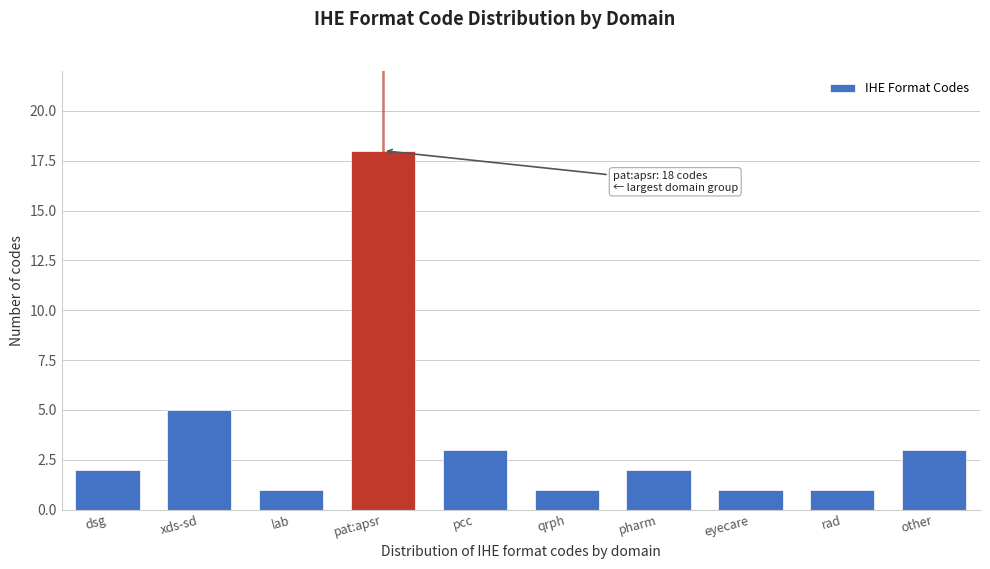

Reading left to right, list all the values displayed in this chart.

dsg=2	xds-sd=5	lab=1	pat:apsr=18	pcc=3	qrph=1	pharm=2	eyecare=1	rad=1	other=3